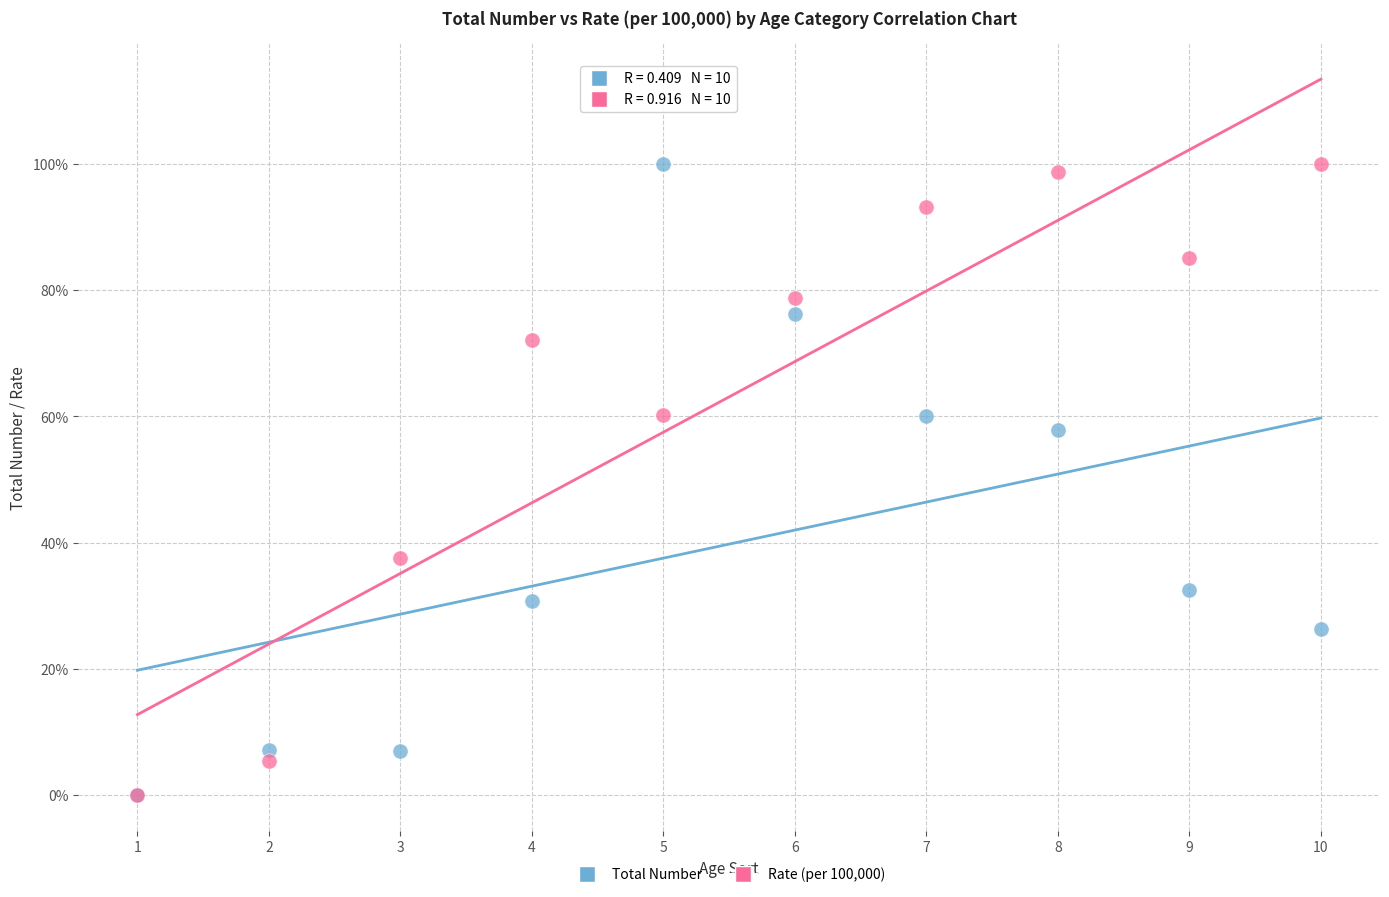

What are all the series names shown in the legend?

Total Number, Rate (per 100,000)